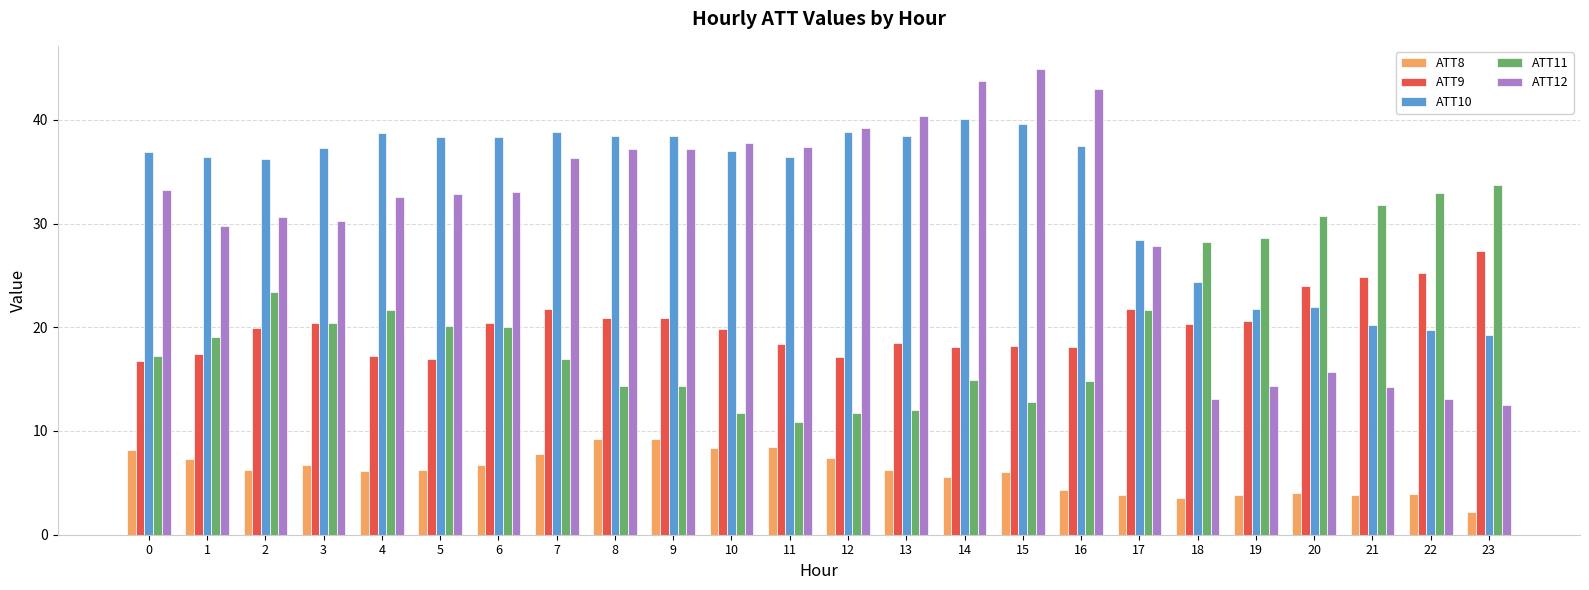

At how many categories does at least one series exceed 42?

3